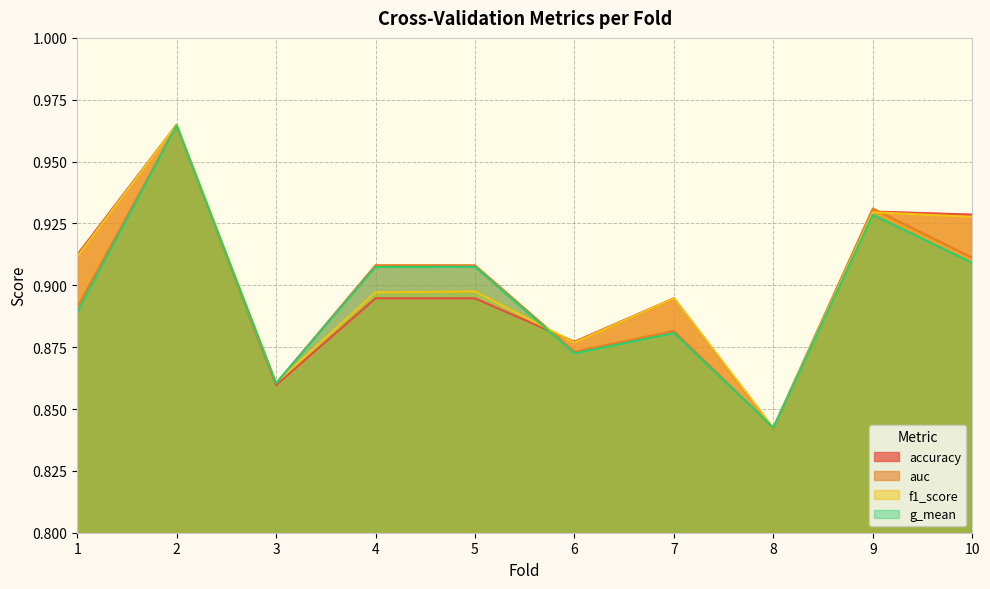

Reading left to right, list all the values displayed in this chart.

accuracy: 1=0.9	2=1.0	3=0.9	4=0.9	5=0.9	6=0.9	7=0.9	8=0.8	9=0.9	10=0.9
auc: 1=0.9	2=1.0	3=0.9	4=0.9	5=0.9	6=0.9	7=0.9	8=0.8	9=0.9	10=0.9
f1_score: 1=0.9	2=1.0	3=0.9	4=0.9	5=0.9	6=0.9	7=0.9	8=0.8	9=0.9	10=0.9
g_mean: 1=0.9	2=1.0	3=0.9	4=0.9	5=0.9	6=0.9	7=0.9	8=0.8	9=0.9	10=0.9